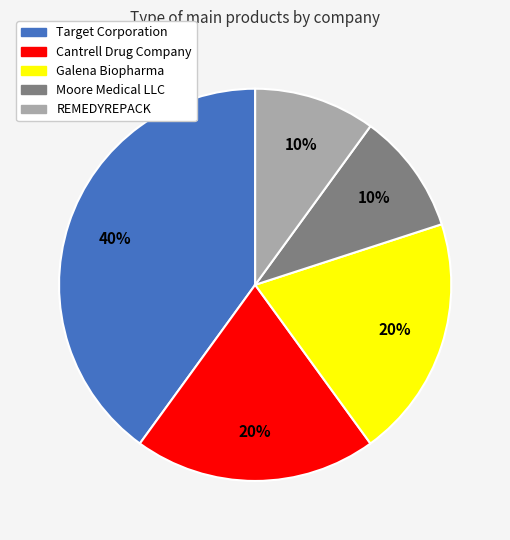

Does Target Corporation account for over 50% of the chart?

No